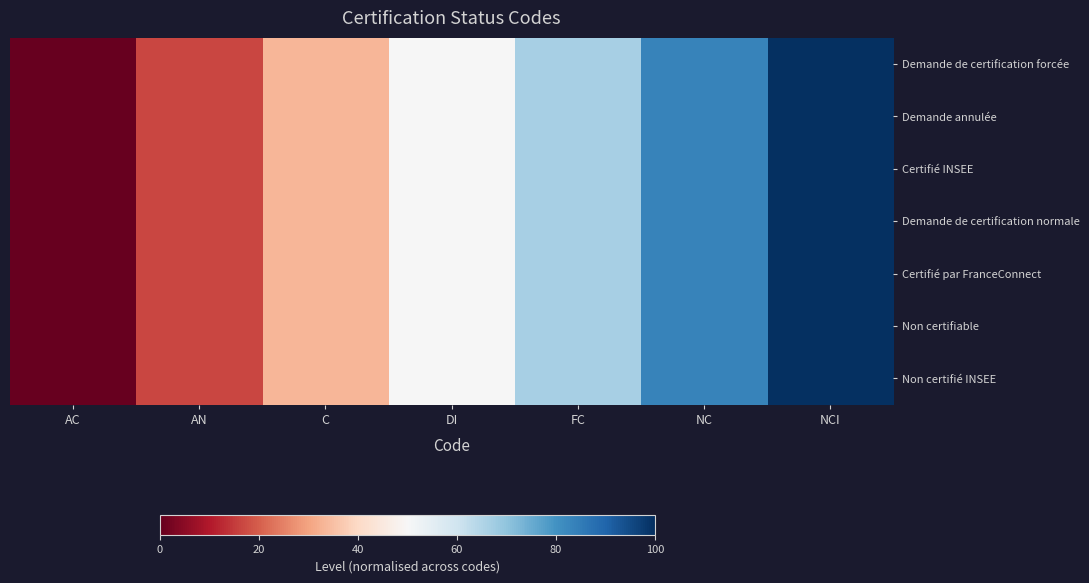

Reading left to right, what are all the values shown in this chart?

Demande de certification forcée: AC=0.0	AN=16.7	C=33.3	DI=50.0	FC=66.7	NC=83.3	NCI=100.0
Demande annulée: AC=0.0	AN=16.7	C=33.3	DI=50.0	FC=66.7	NC=83.3	NCI=100.0
Certifié INSEE: AC=0.0	AN=16.7	C=33.3	DI=50.0	FC=66.7	NC=83.3	NCI=100.0
Demande de certification normale: AC=0.0	AN=16.7	C=33.3	DI=50.0	FC=66.7	NC=83.3	NCI=100.0
Certifié par FranceConnect: AC=0.0	AN=16.7	C=33.3	DI=50.0	FC=66.7	NC=83.3	NCI=100.0
Non certifiable: AC=0.0	AN=16.7	C=33.3	DI=50.0	FC=66.7	NC=83.3	NCI=100.0
Non certifié INSEE: AC=0.0	AN=16.7	C=33.3	DI=50.0	FC=66.7	NC=83.3	NCI=100.0